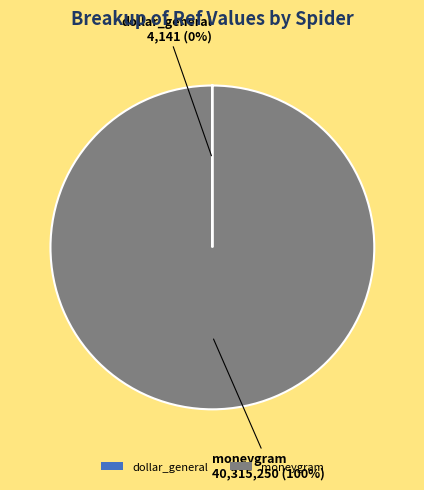

To the nearest percent, what is the difference between the largest and smallest slice percentages?

100%